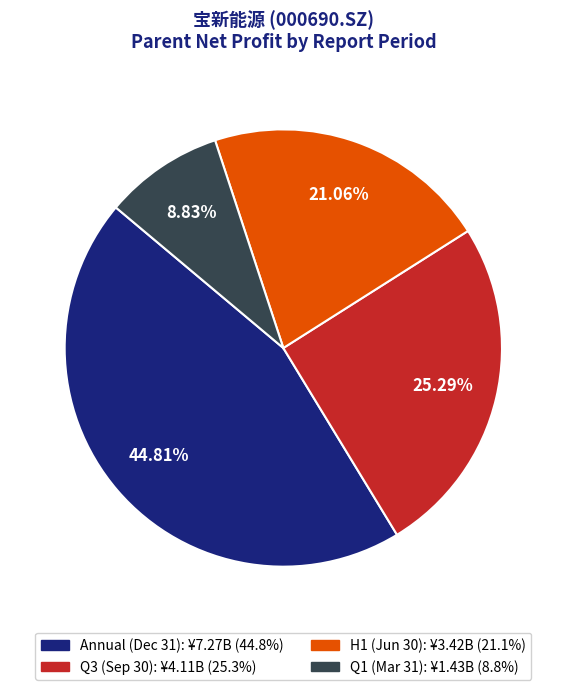

Is there a majority slice in this chart?

No